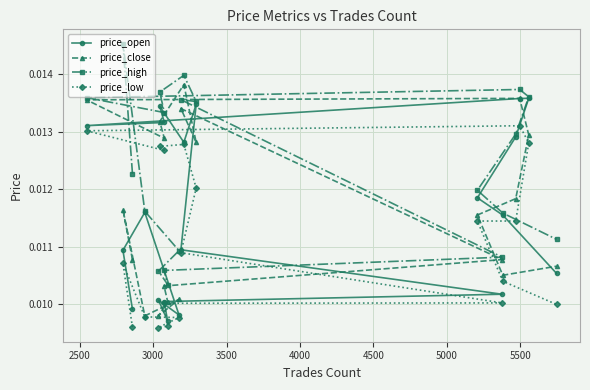

List the series in order of their peak value, lowest first.

price_low, price_open, price_close, price_high